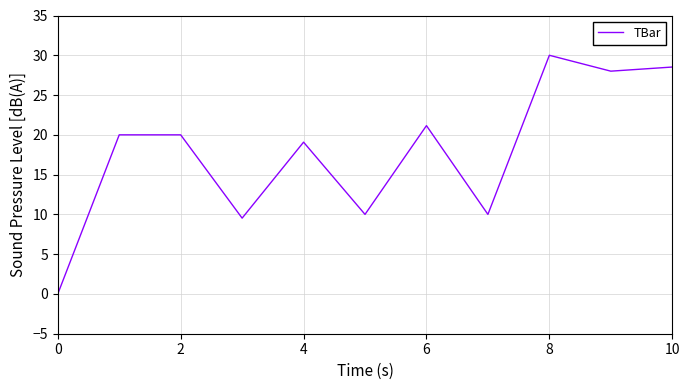

True or false: there are more than 2 points higher than both neighbors.

True